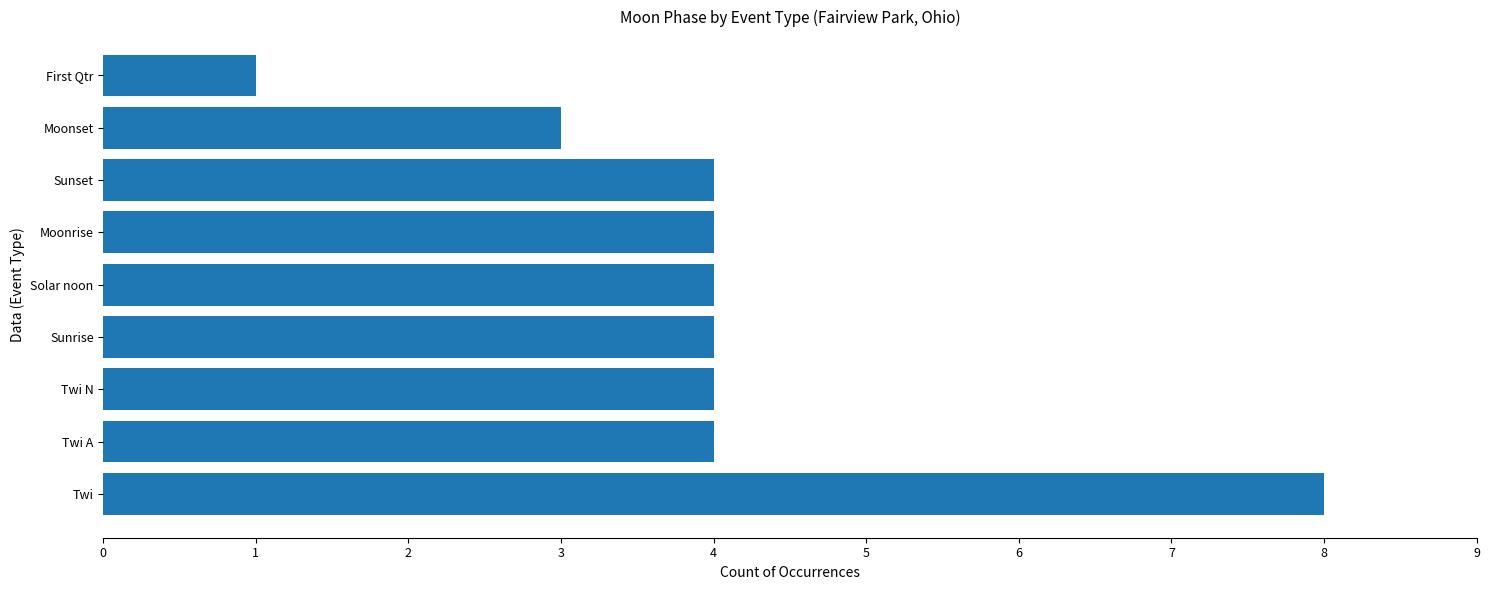

What is the average value?

4